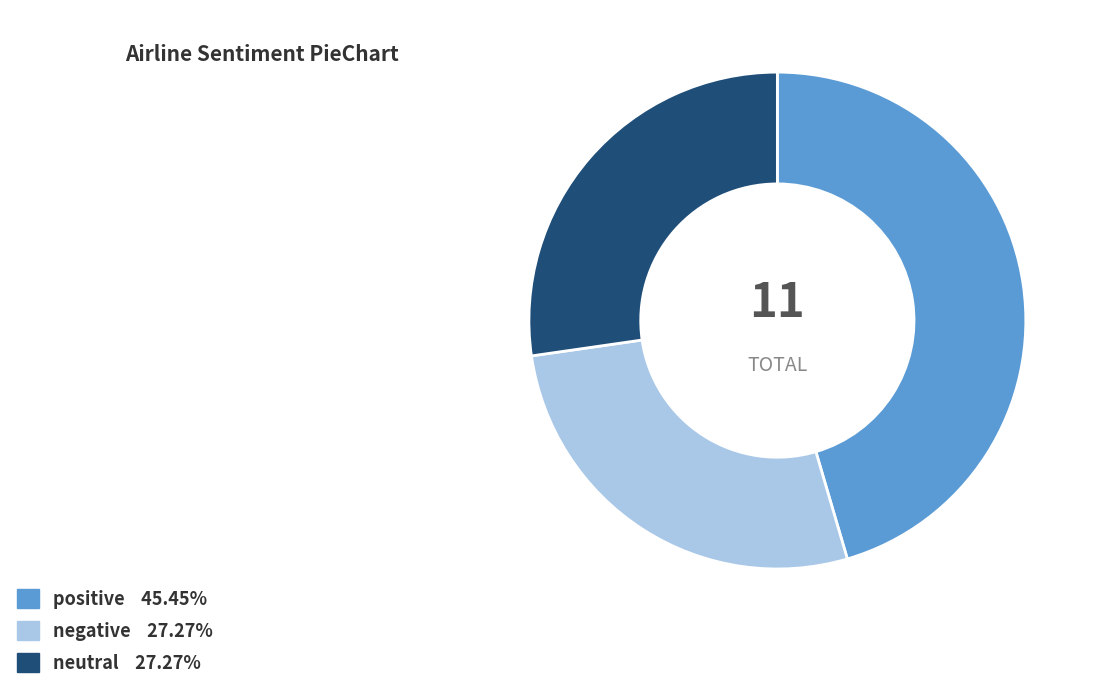

How many slices are in this pie chart?

3